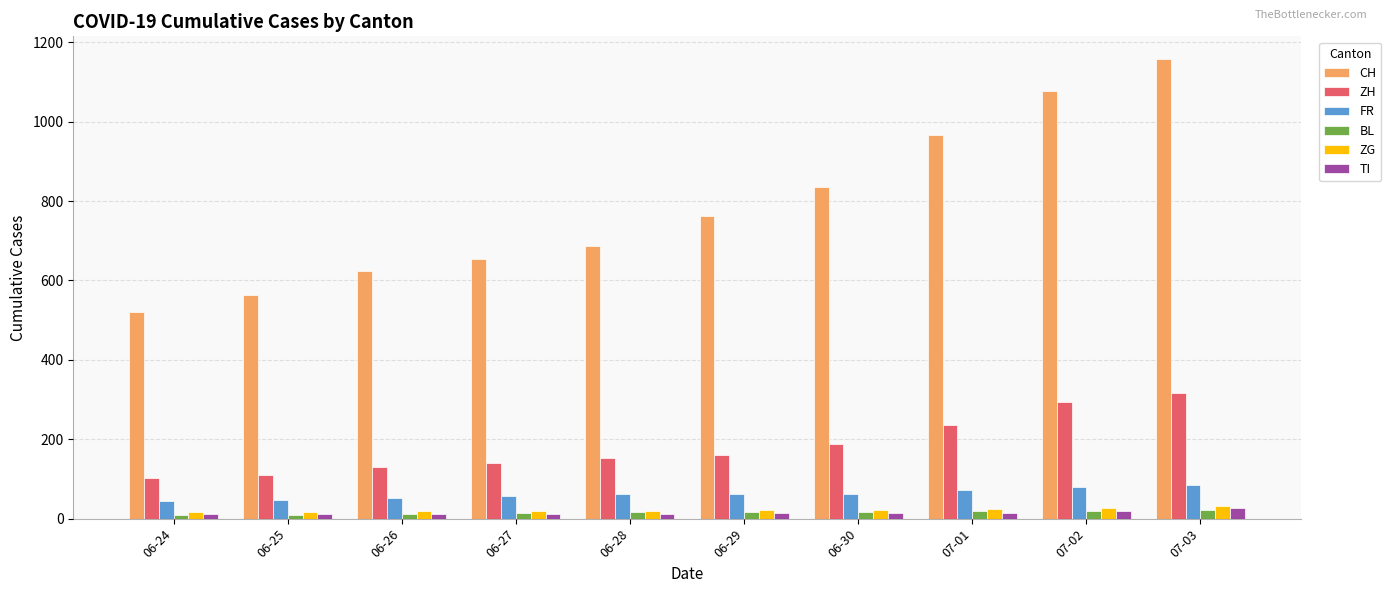

What is the total value across all series at 06-24?

705